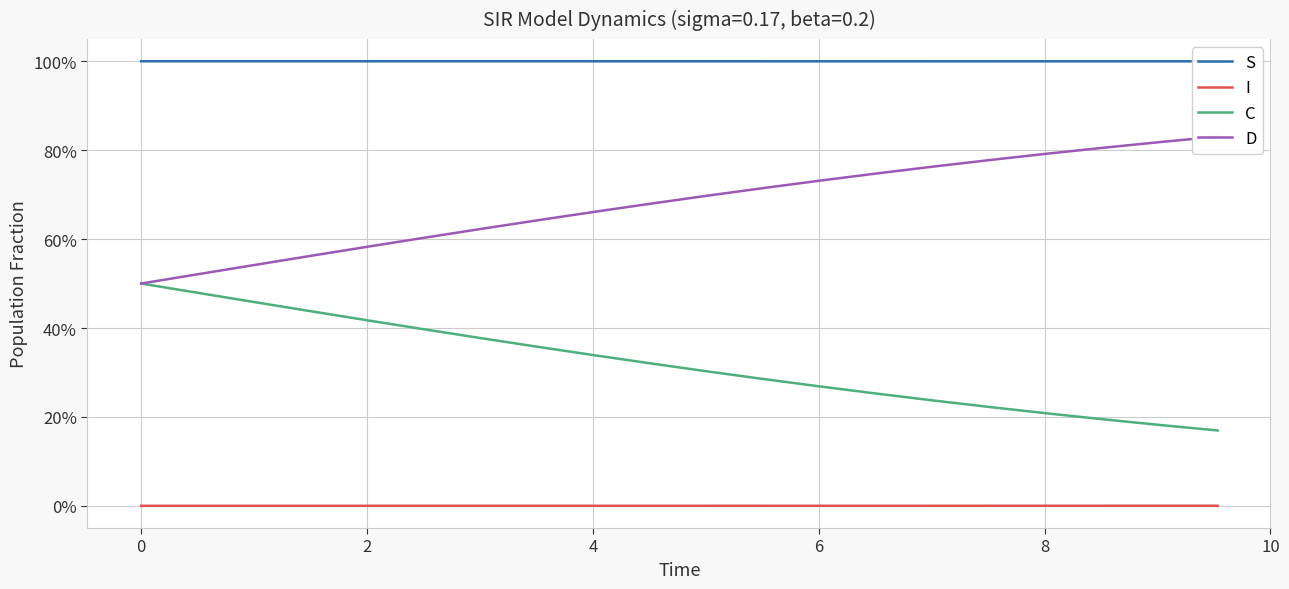

Rank the series by their maximum value, from lowest to highest.

I, C, D, S